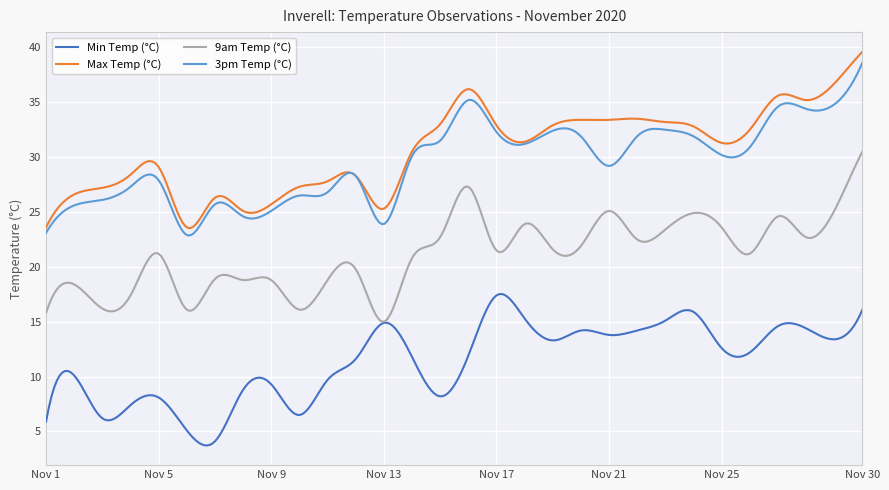

What is the minimum value shown in the chart?

3.7